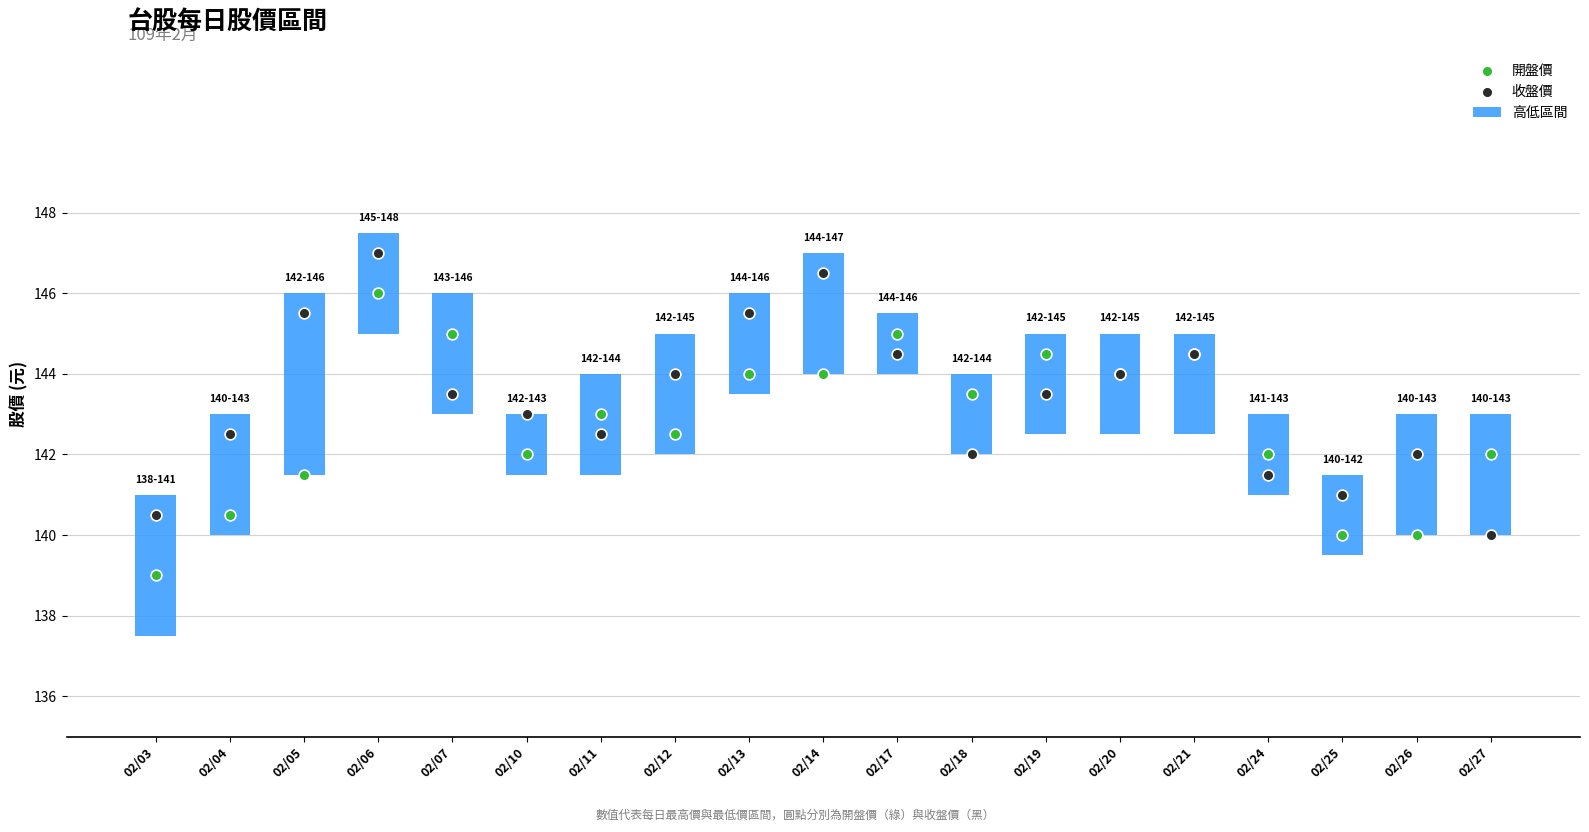

At which category is the sum across all series the highest?

02/06